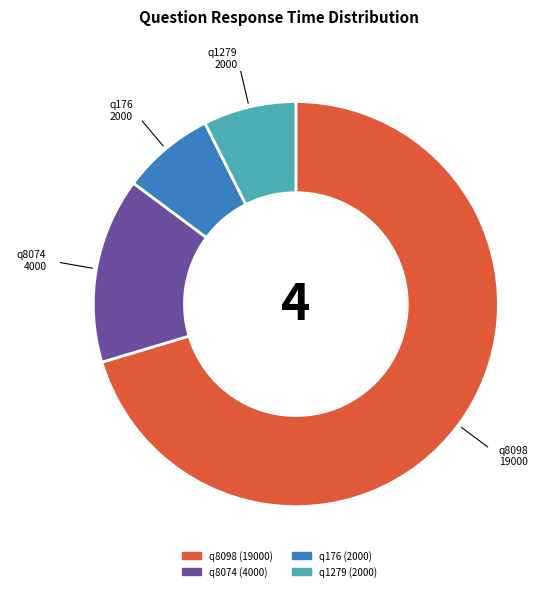

The q8098 slice represents 70% of the pie. True or false?

True